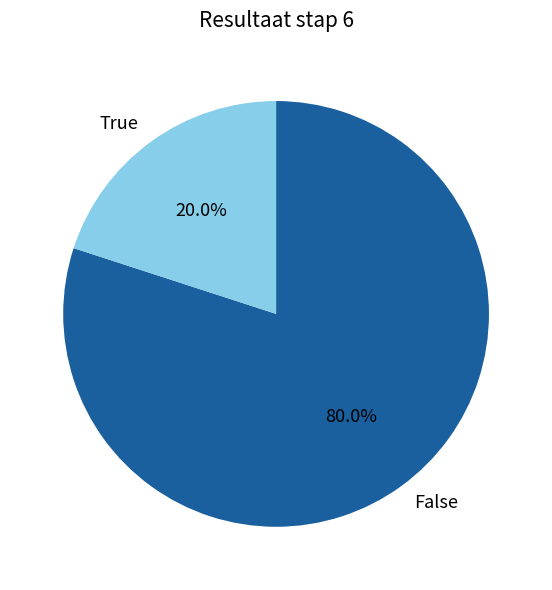

Which has a higher value, True or False?

False